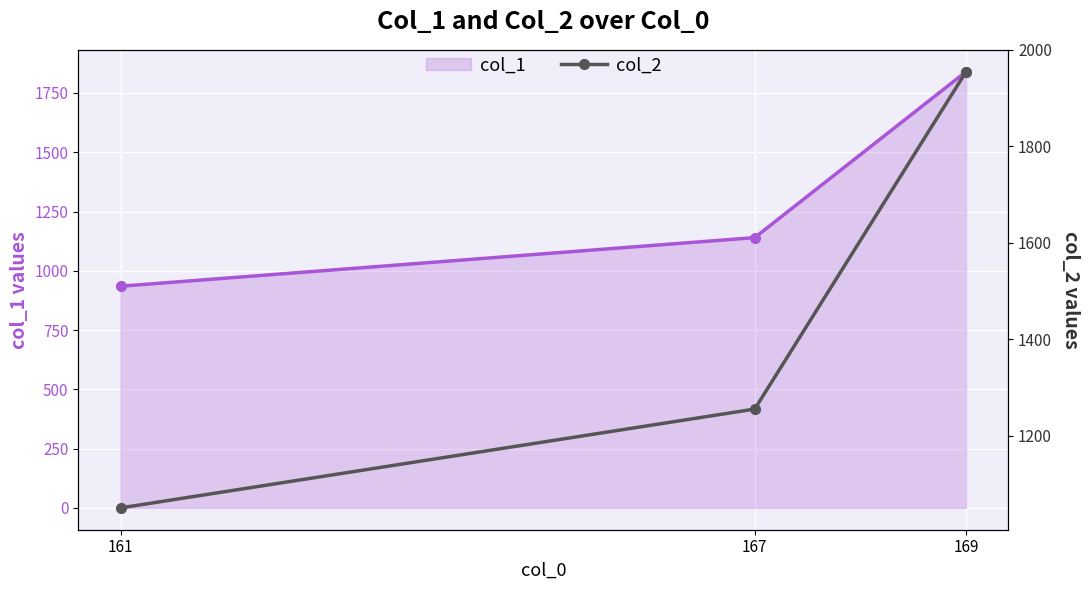

At which label does col_1 first exceed 1140?

169